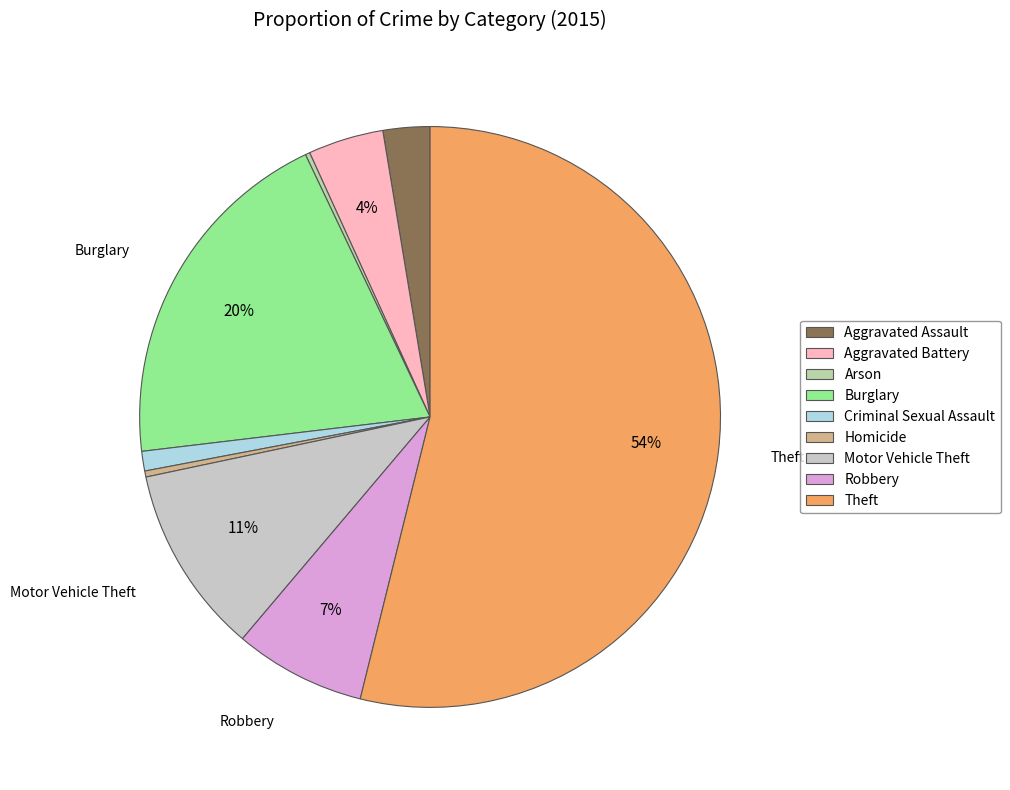

What is the total percentage of Aggravated Battery and Motor Vehicle Theft?

14.7%